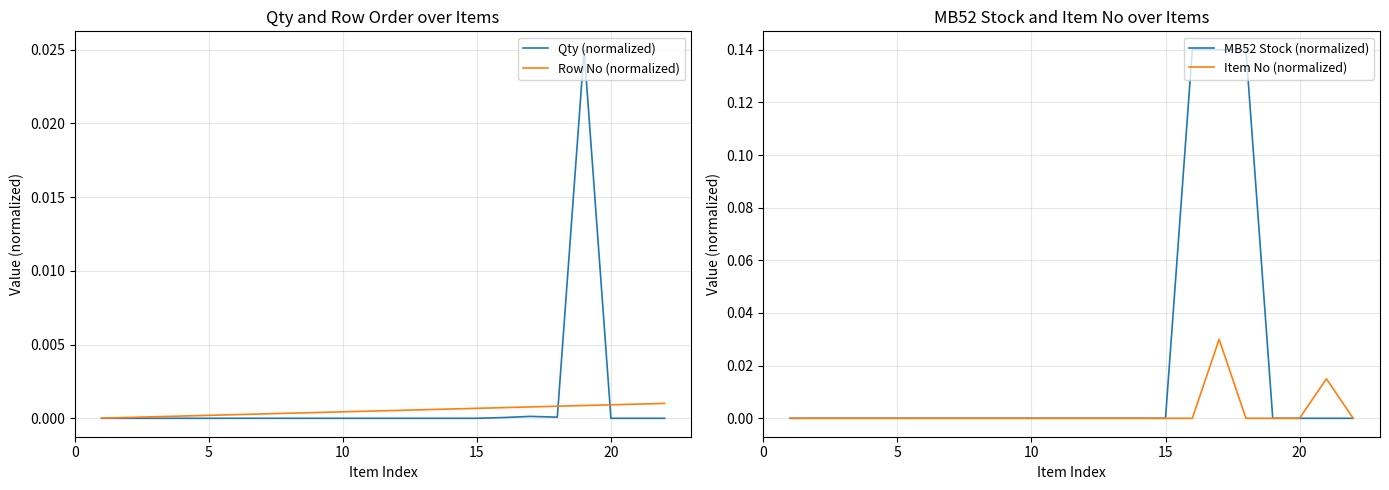

The MB52 Stock (normalized) series shows 0.1 at 20. True or false?

False